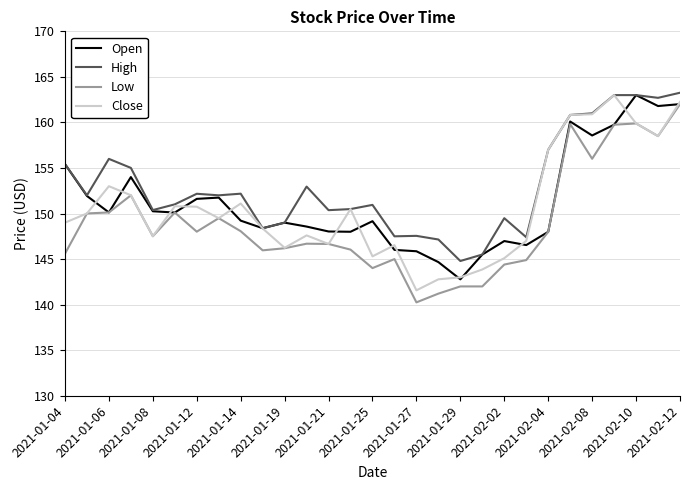

What is the greatest value displayed?

163.3